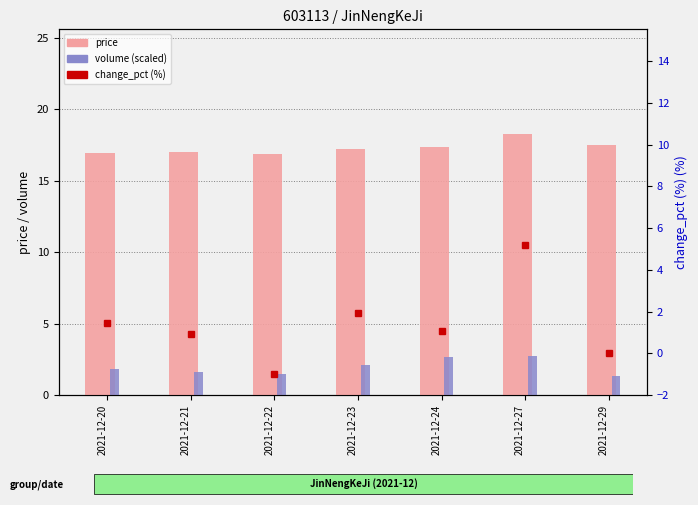

Between 2021-12-21 and 2021-12-27, which is larger?

2021-12-27